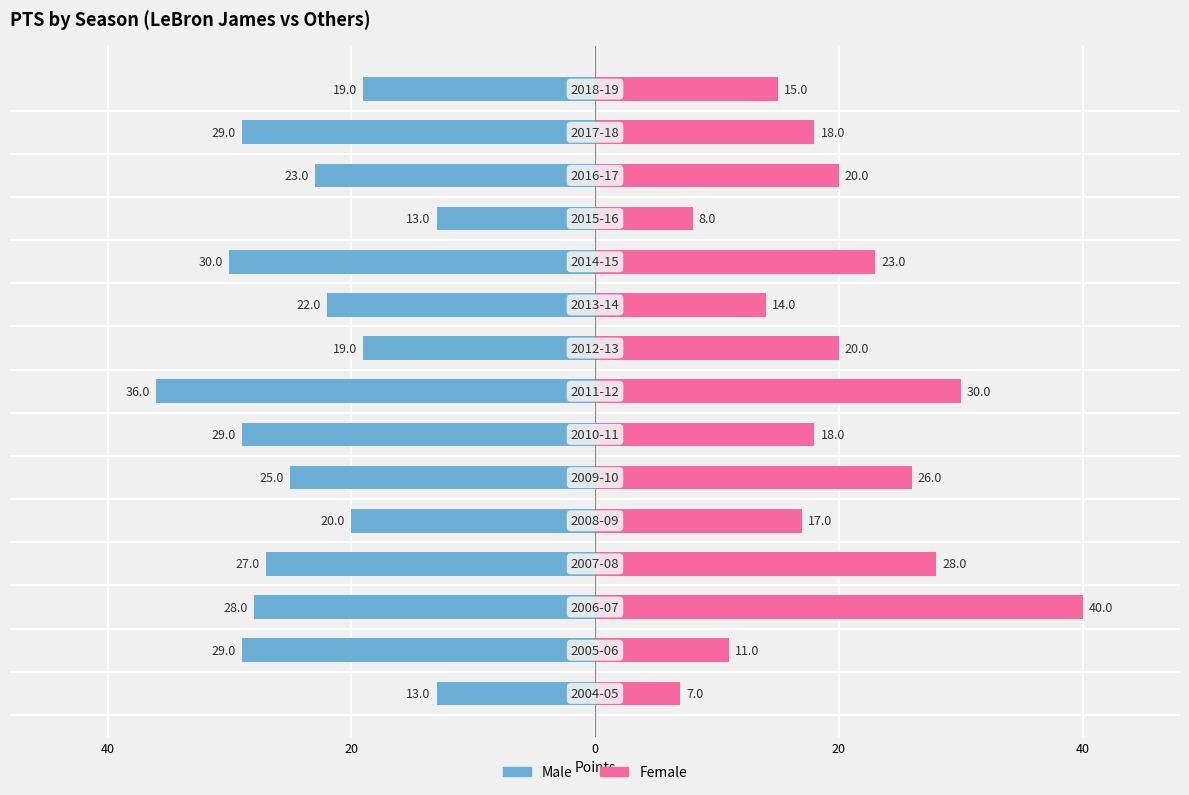

How many bars are there in total?

30